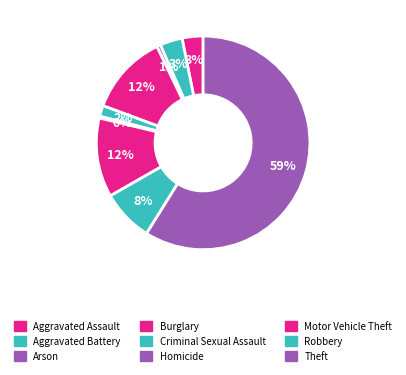

Which category accounts for the majority?

Theft